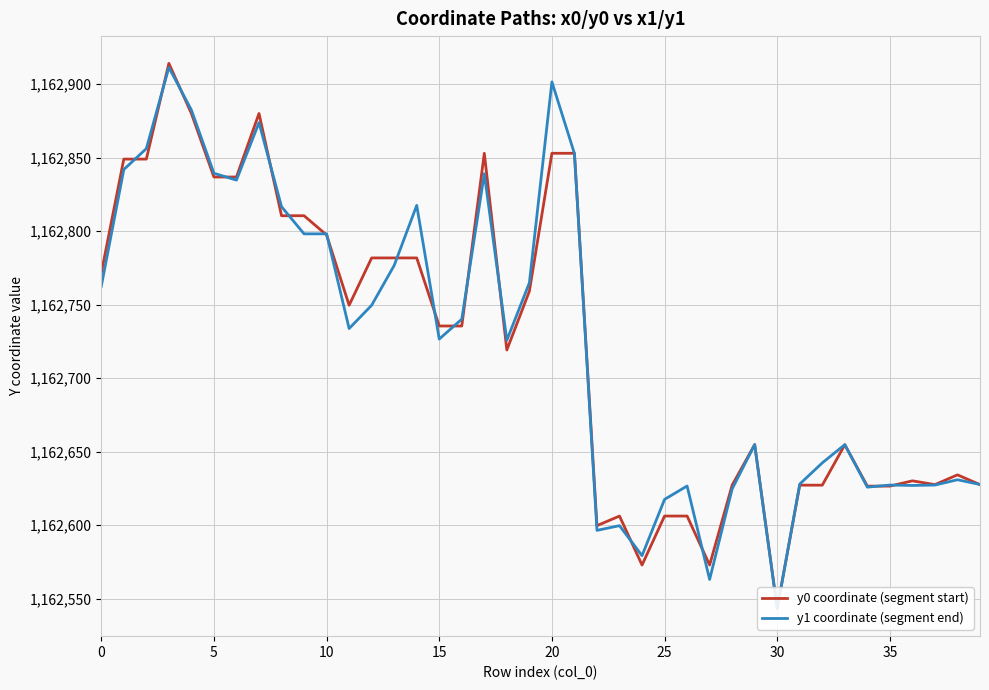

At how many categories does at least one series exceed 1162707?

22